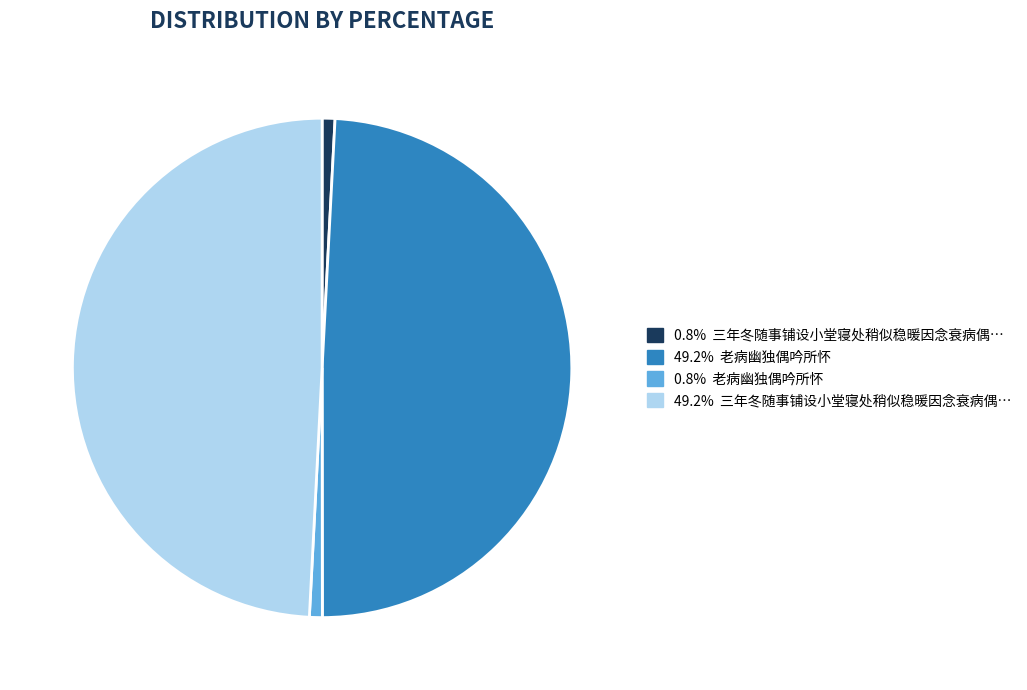

Is there a majority slice in this chart?

No